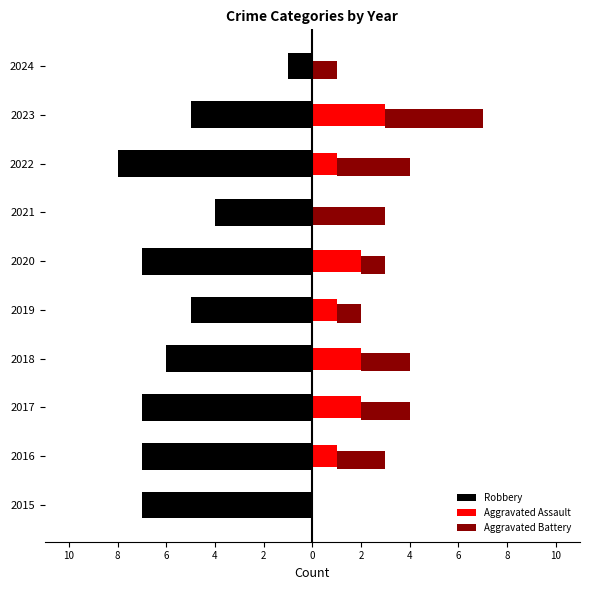

What is the maximum value for Aggravated Assault?

3